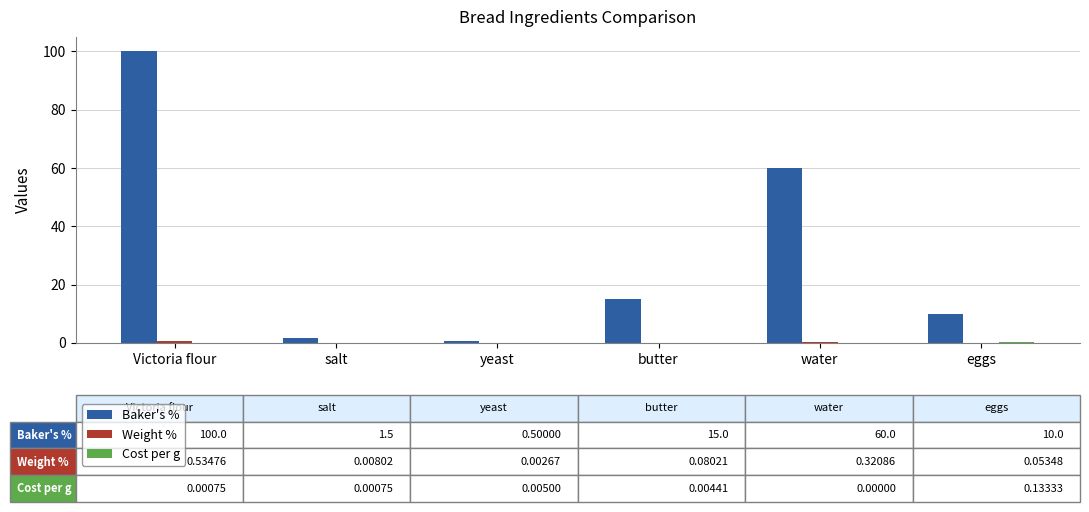

At which category is the sum across all series the highest?

Victoria flour